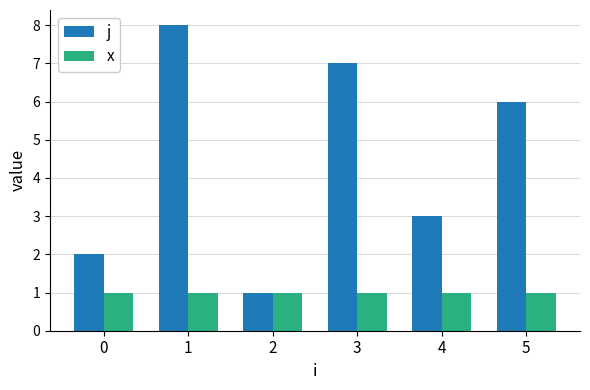

Which series has the widest spread of values?

j